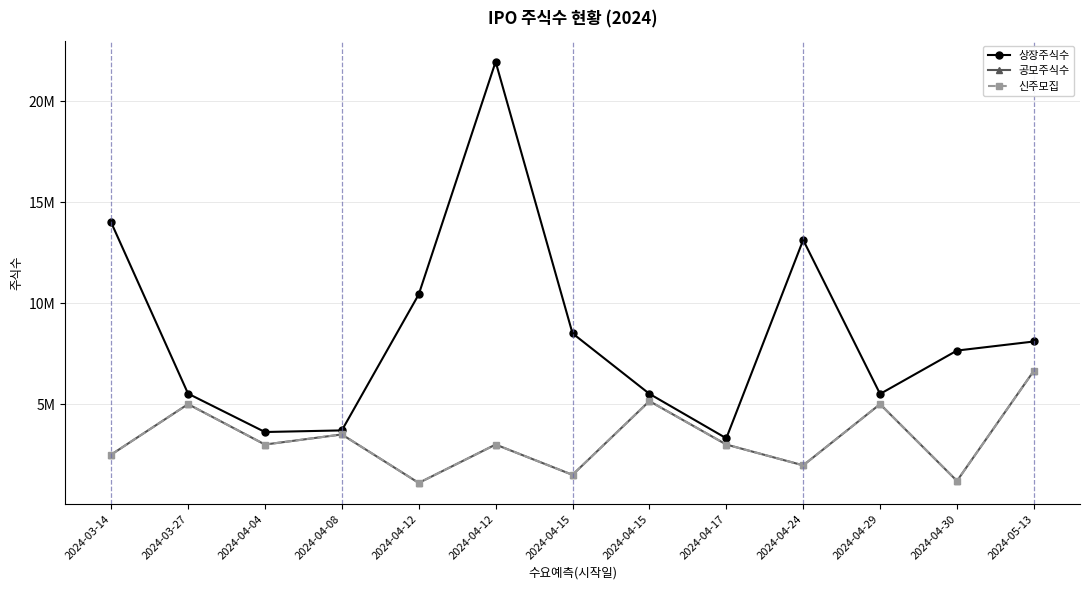

Reading left to right, extract all data points from this chart.

상장주식수: 13992625	5520000	3620000	3700000	10429232	21945300	8503460	5510000	3310000	13124496	5505000	7651263	8100000
공모주식수: 2500000	5000000	3000000	3500000	1100000	3000000	1500000	5150000	3000000	1970000	5000000	1200000	6650000
신주모집: 2500000	5000000	3000000	3500000	1100000	3000000	1500000	5150000	3000000	1970000	5000000	1200000	6650000